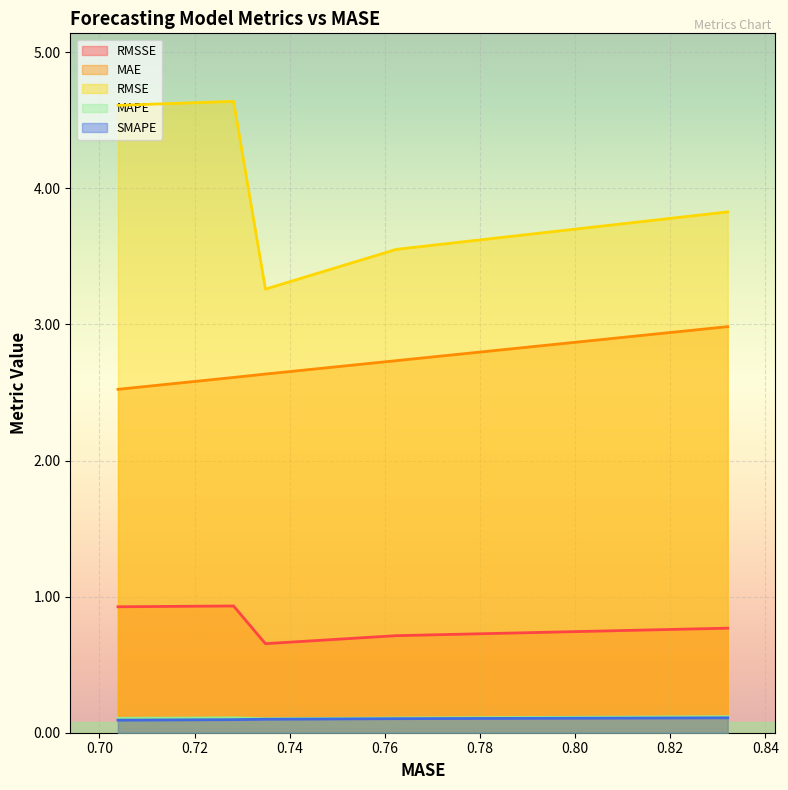

What is the approximate value of RMSE at 0.7282?

4.6